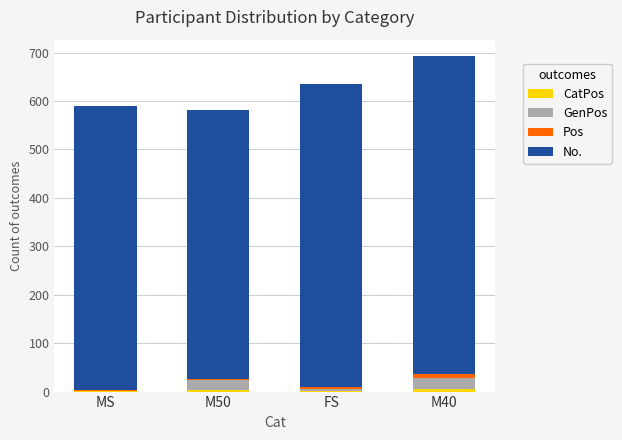

Are the bars horizontal?

No